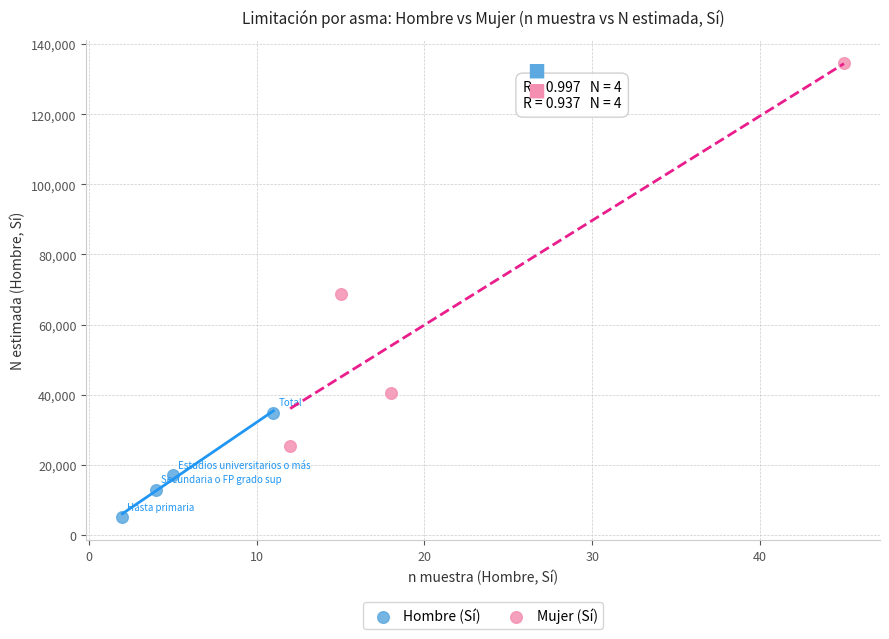

Which series reaches the minimum Y coordinate?

Hombre (Sí)